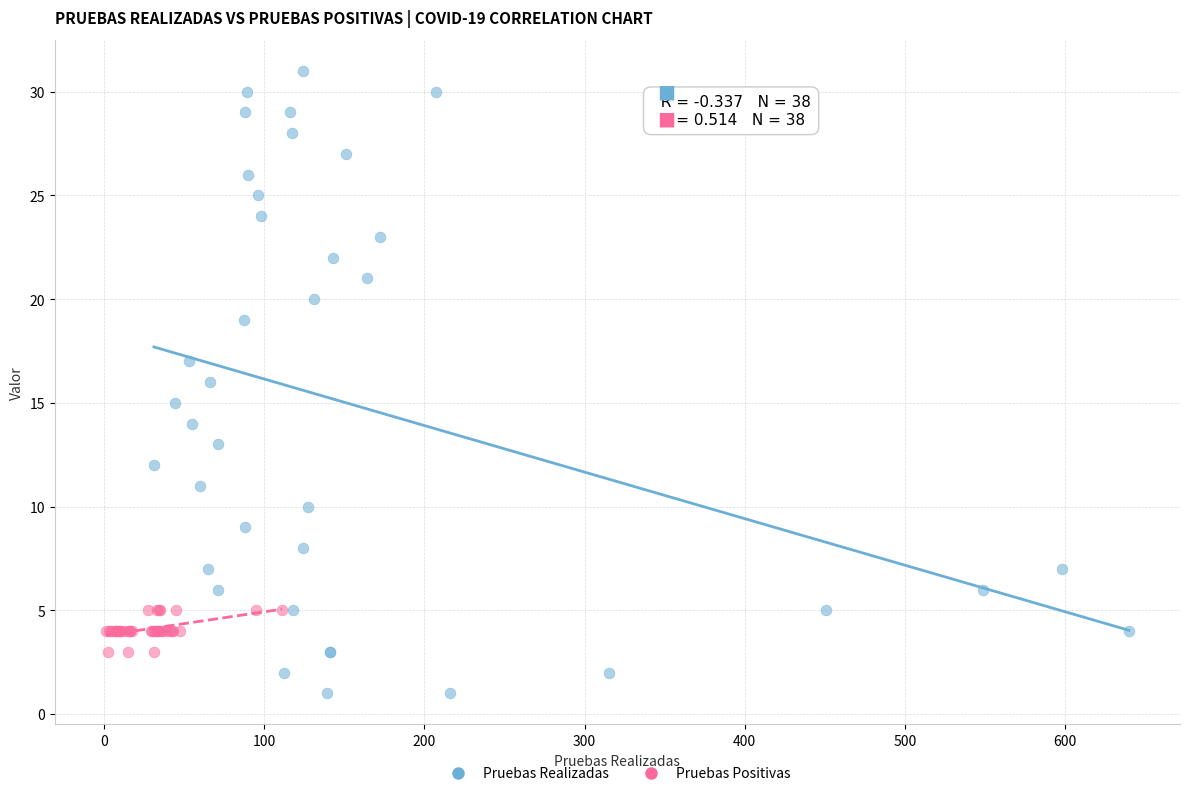

Which series contains the highest Y value?

Pruebas Realizadas